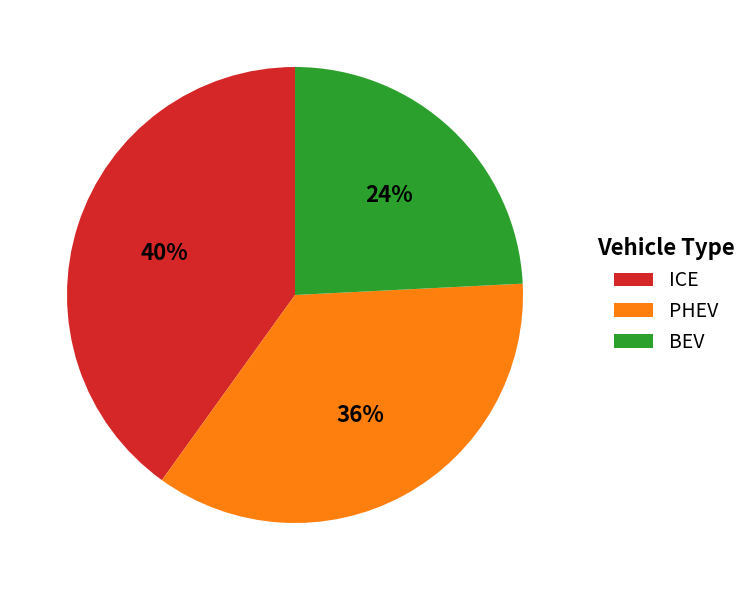

What percentage is the PHEV slice, to the nearest percent?

36%